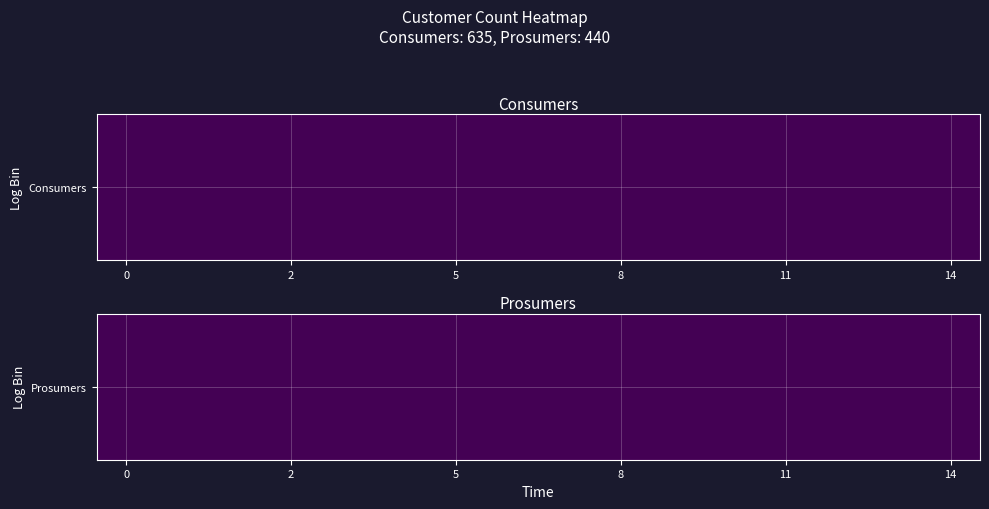

Reading left to right, what are all the values shown in this chart?

Consumers: 0=635	1=635	2=635	3=635	4=635	5=635	6=635	7=635	8=635	9=635	10=635	11=635	12=635	13=635	14=635
Prosumers: 0=440	1=440	2=440	3=440	4=440	5=440	6=440	7=440	8=440	9=440	10=440	11=440	12=440	13=440	14=440